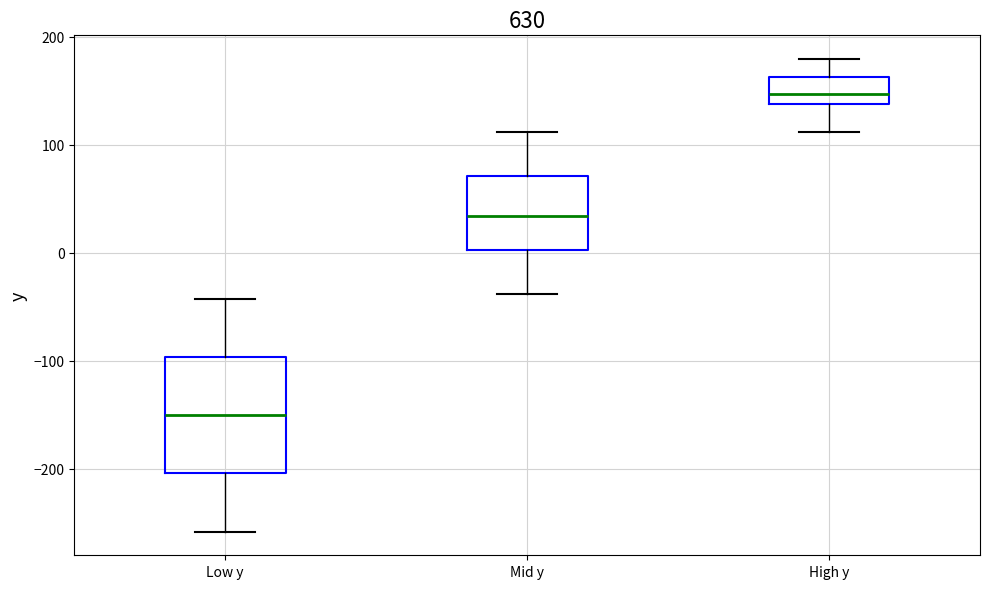

Which box's median line is the highest?

High y